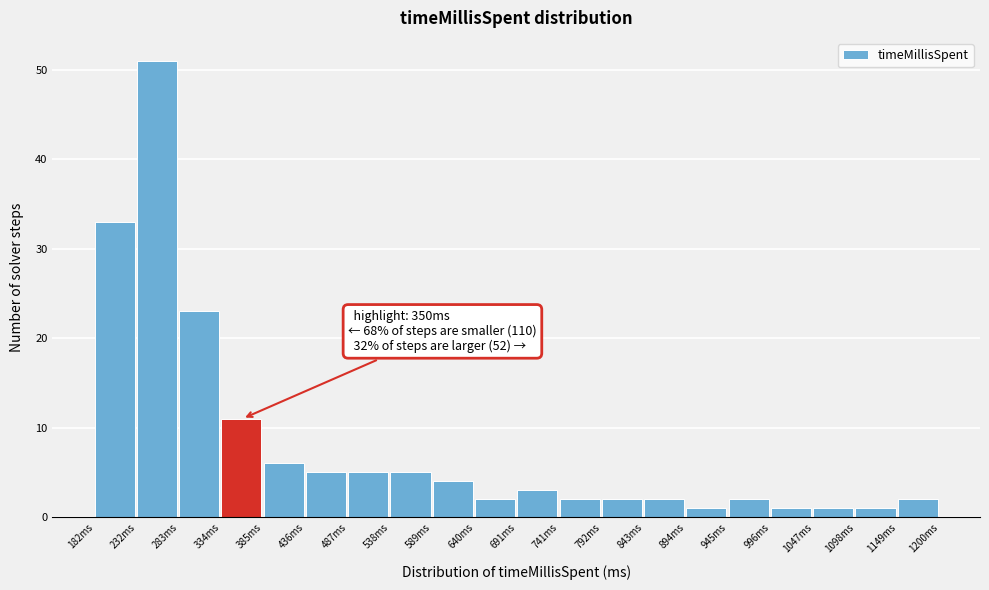

Which range on the x-axis has the tallest bar?

230 to 280